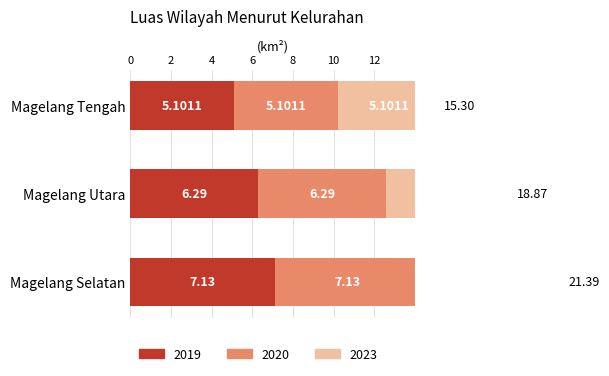

What is the total value across all series at Magelang Selatan?

21.4